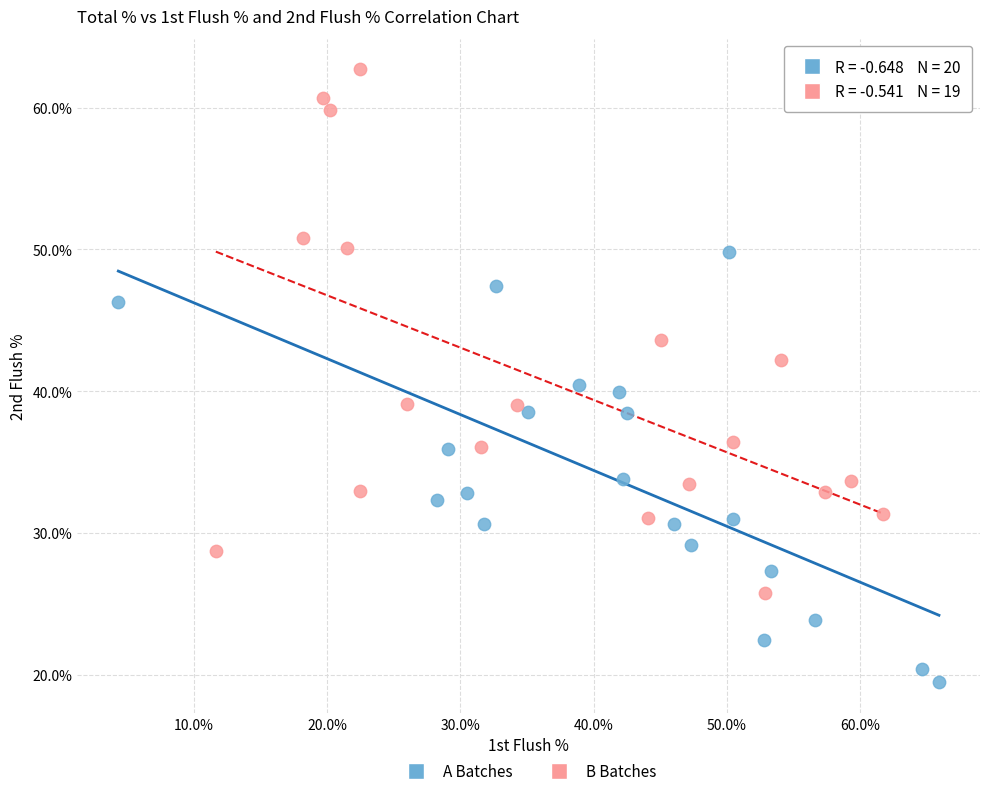

Which series contains the highest Y value?

B Batches